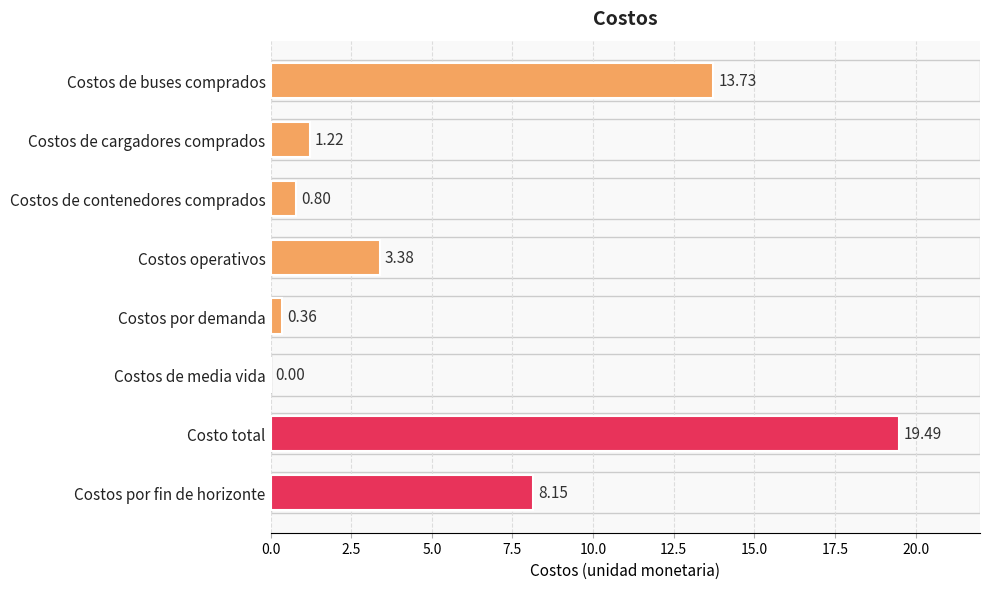

Are the bars horizontal?

Yes